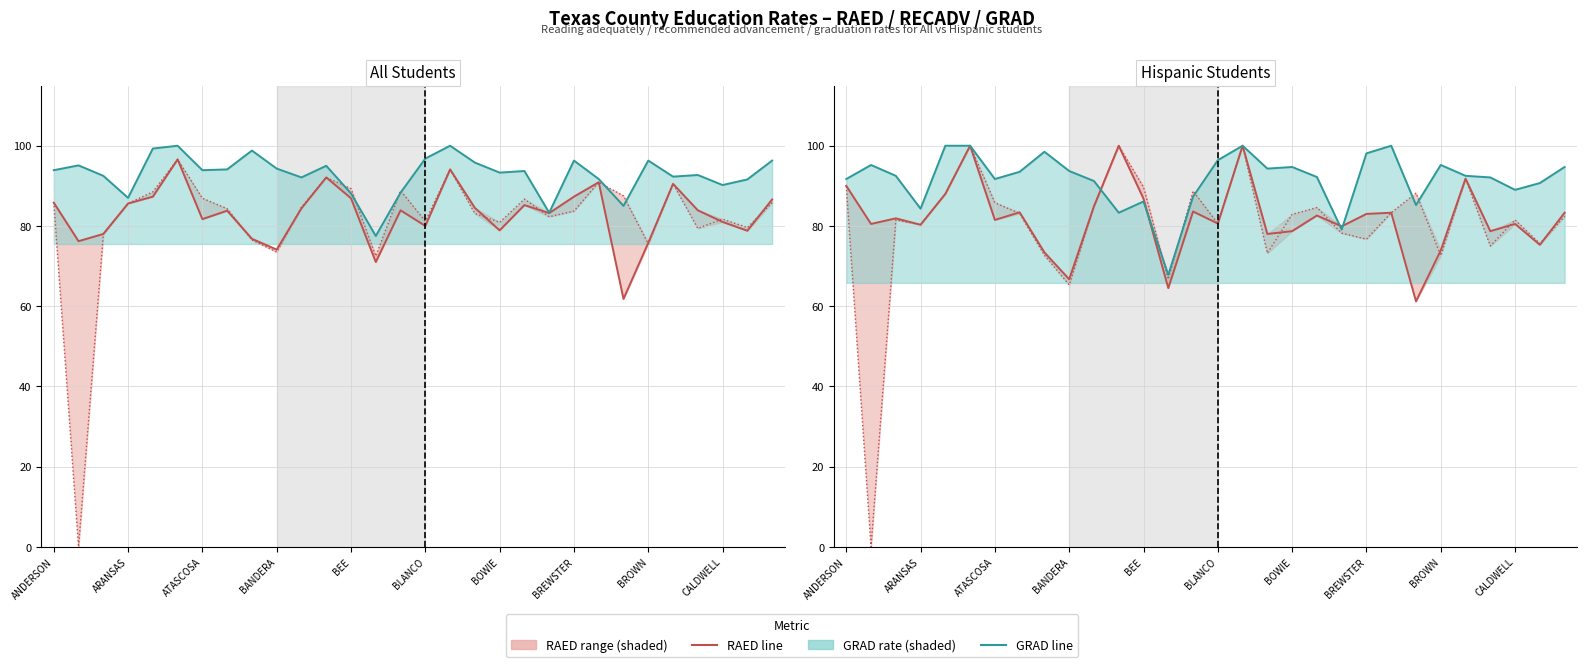

How many intersections are there between GRAD (Graduation Rate) and RAED (Reading Rate)?

4